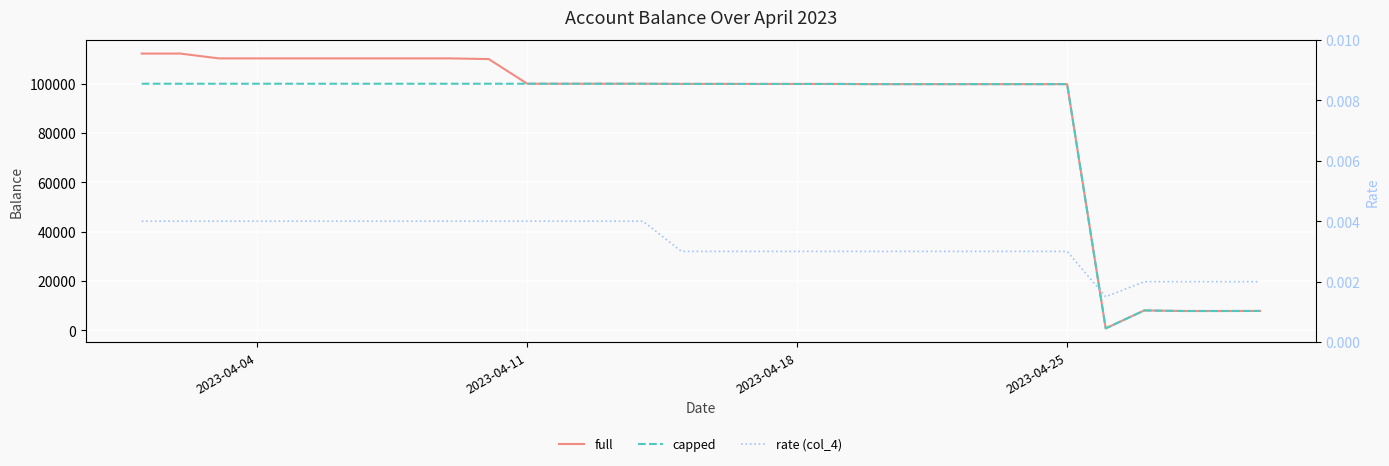

In rate (col_4), how many points are lower than both neighbors (excluding endpoints)?

1